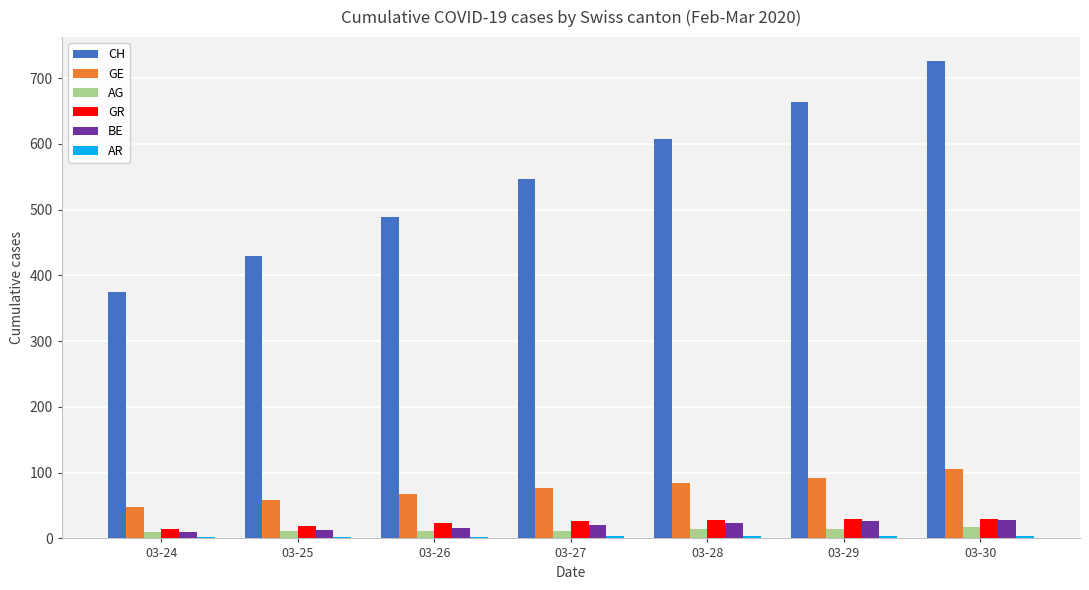

True or false: GE has a value of 58 at 03-25.

True